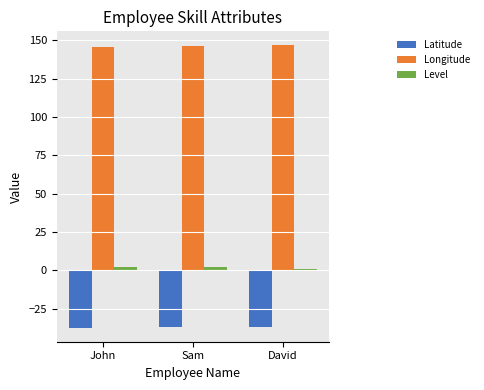

Count the Latitude values in the range -37 to -36.

2